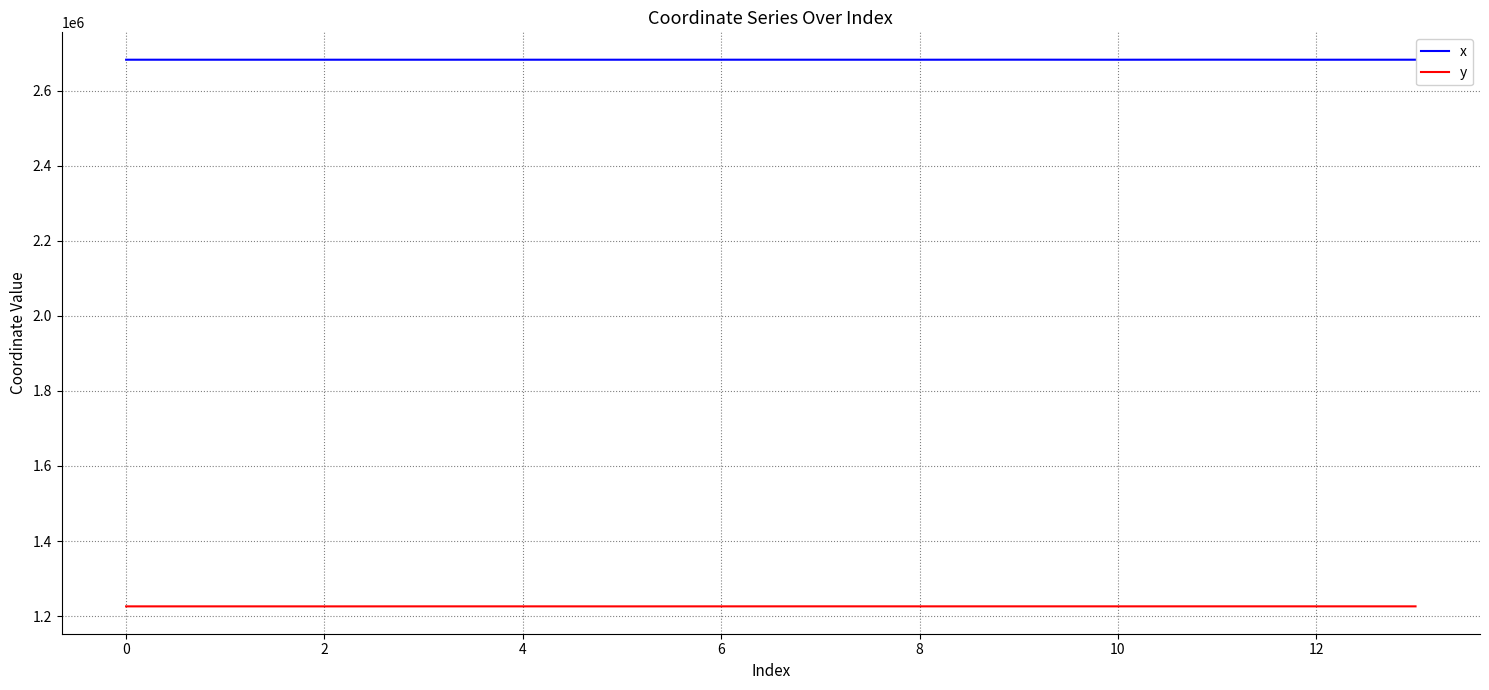

Which series has the largest total across all categories?

x